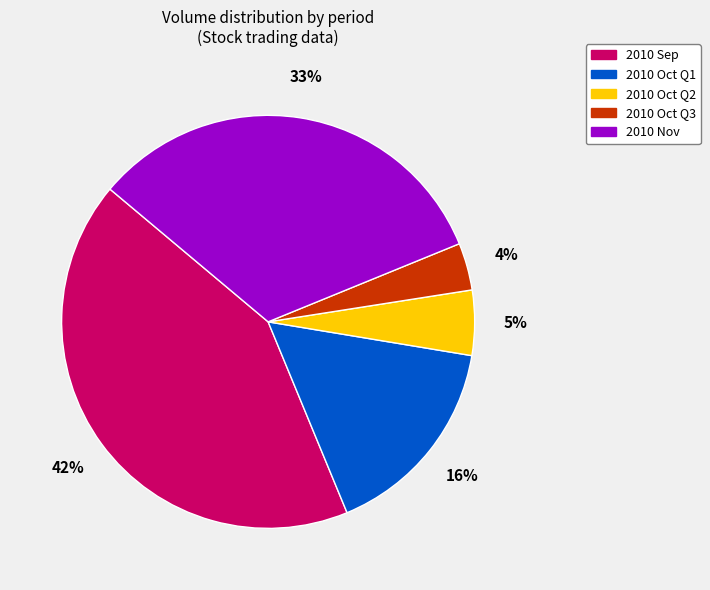

To the nearest percent, what is the average slice percentage?

20%